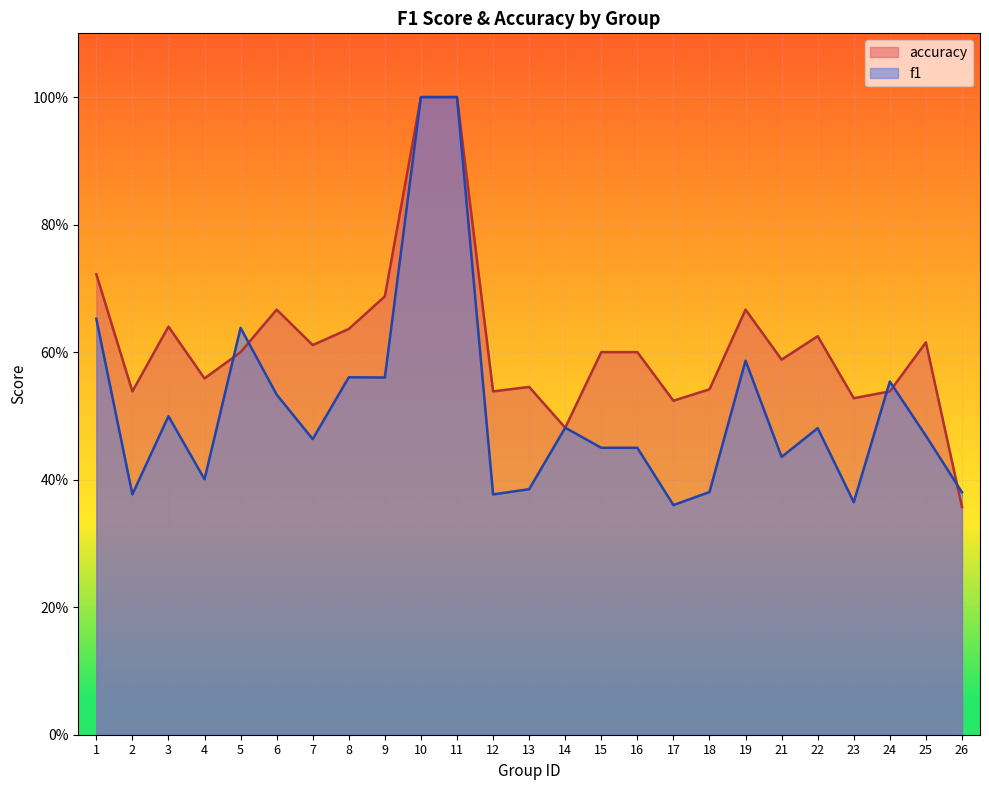

The value of accuracy at 14 is 0.5. True or false?

True